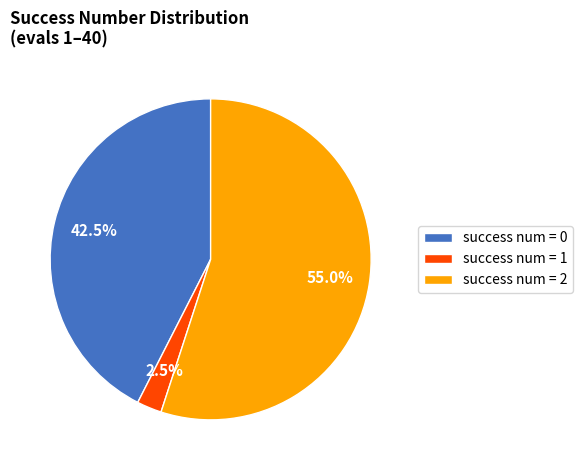

Rank the categories by value from lowest to highest.

success num = 1, success num = 0, success num = 2